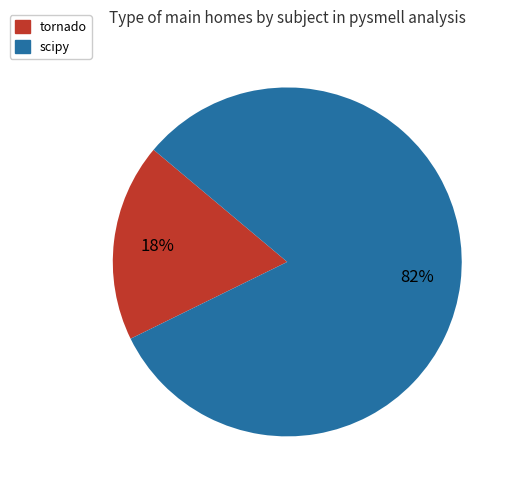

What percentage is the tornado slice, to the nearest percent?

18%